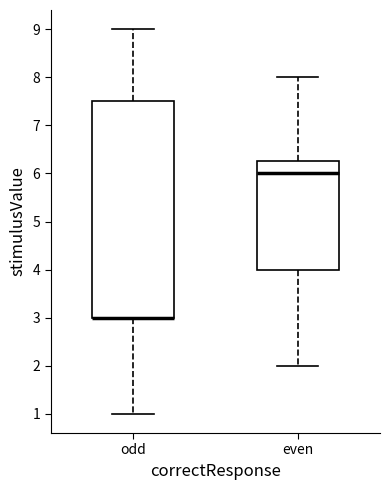

Where is the upper edge of the box for odd on the y-axis? The values are not printed on the chart, so give them approximately, as read against the axis.

7.5